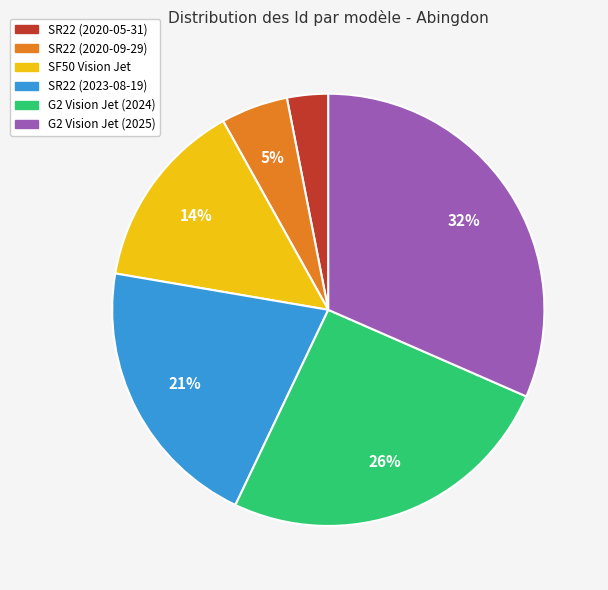

Is SF50 Vision Jet the majority of the pie?

No